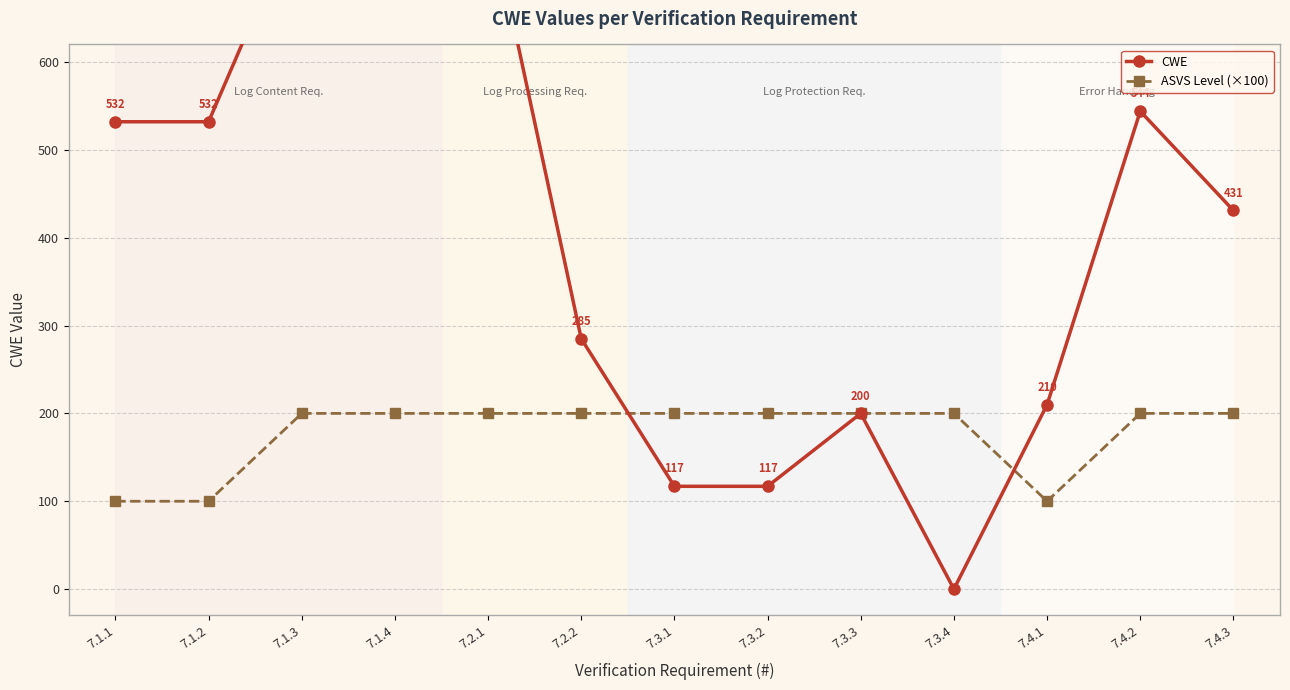

Does the chart have visible grid lines?

Yes